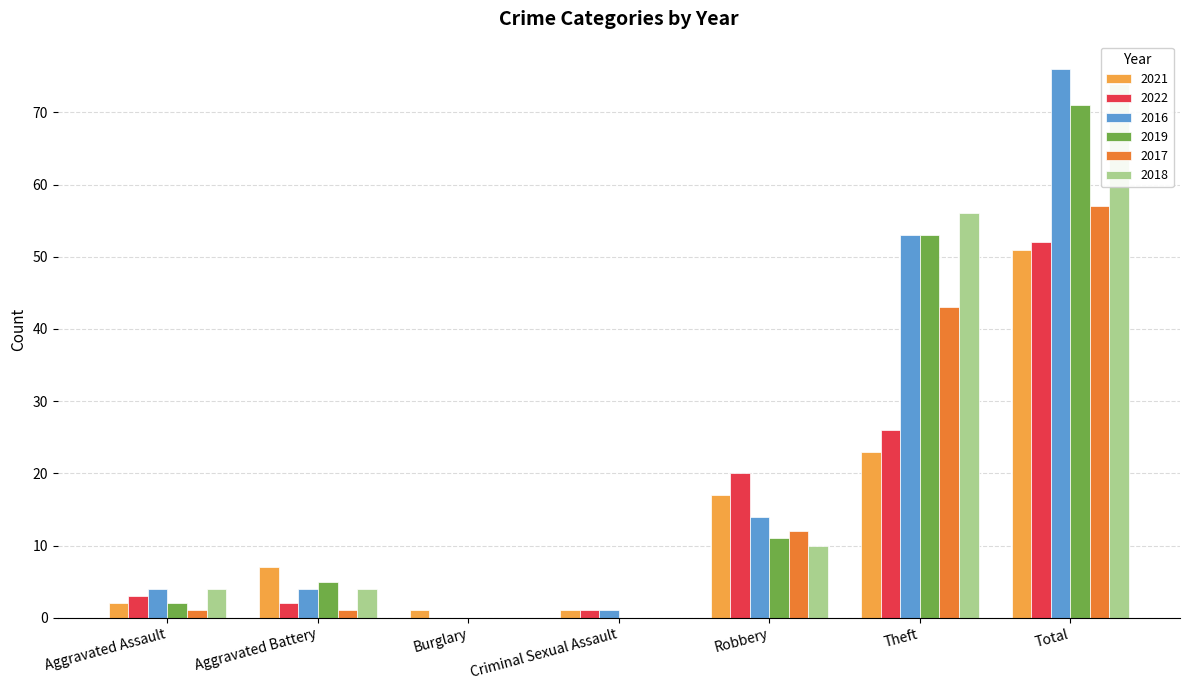

What are all the series names shown in the legend?

2021, 2022, 2016, 2019, 2017, 2018